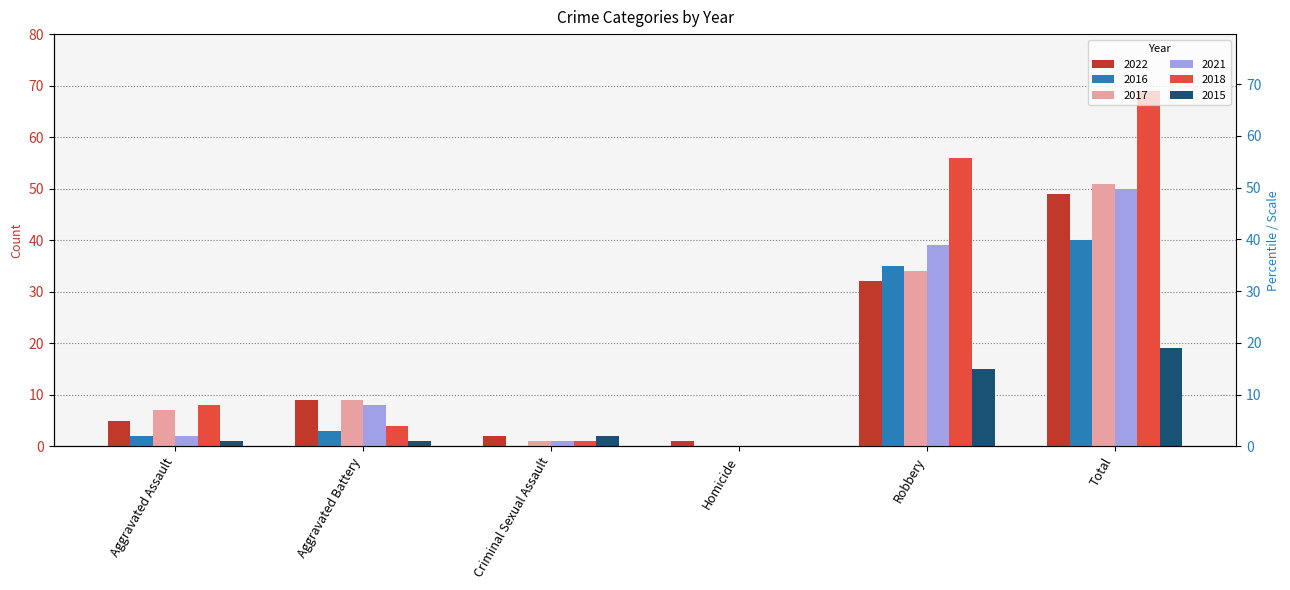

At which label does 2021 reach its peak?

Total